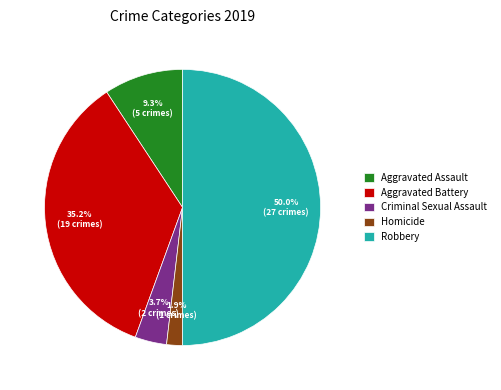

To the nearest percent, what is the average slice percentage?

20%